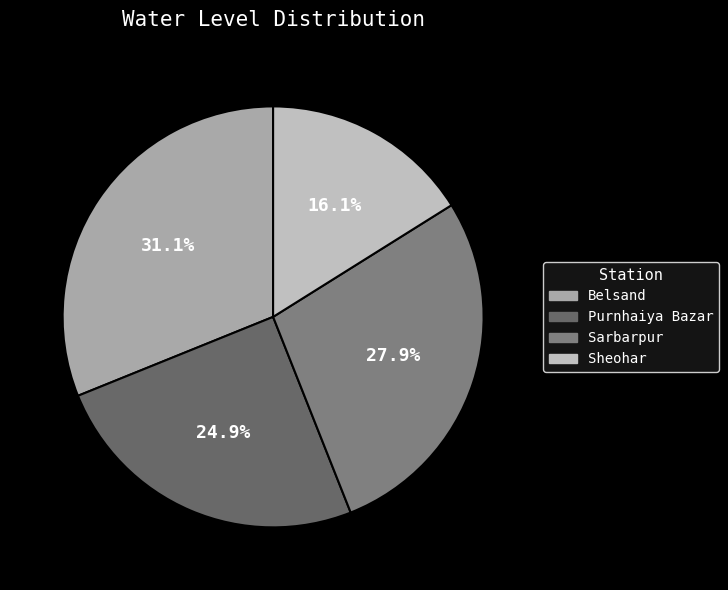

Count the number of slices in the pie.

4